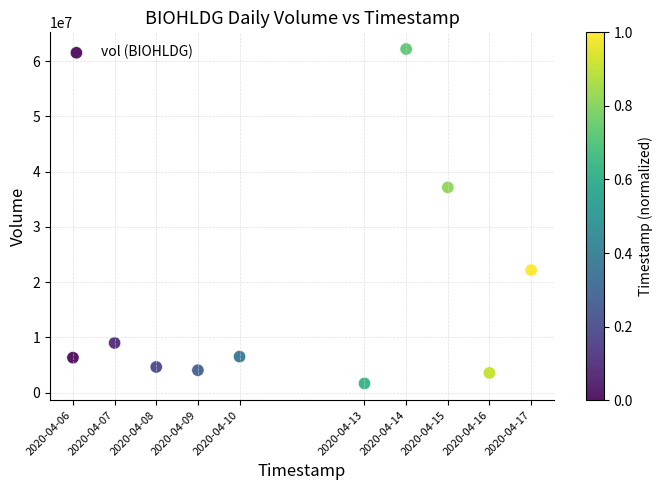

What Y value in the scatter plot is closest to 31907950?

37128800